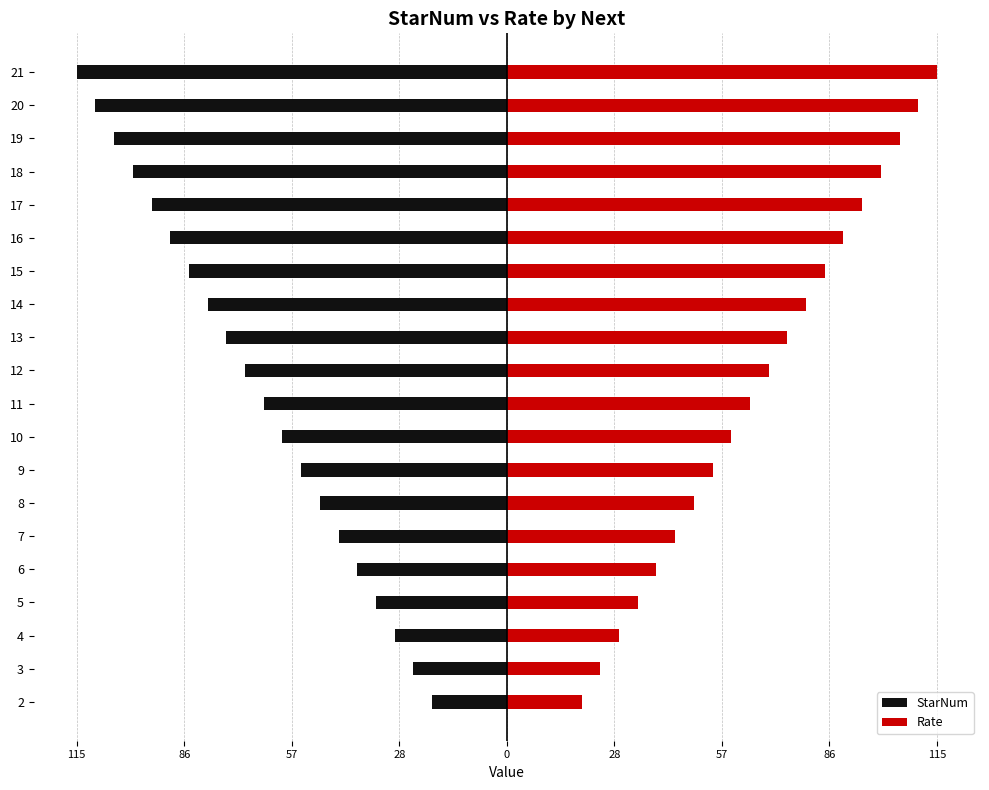

Is the value of StarNum at 19 greater than the value of Rate at 10?

No